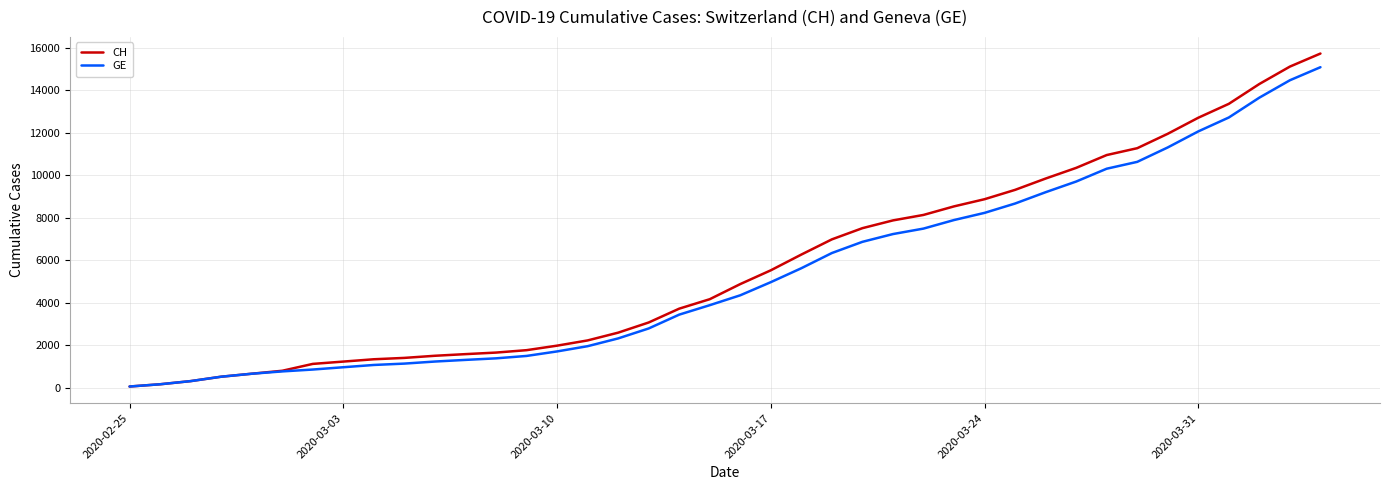

True or false: GE and CH intersect in this chart.

False